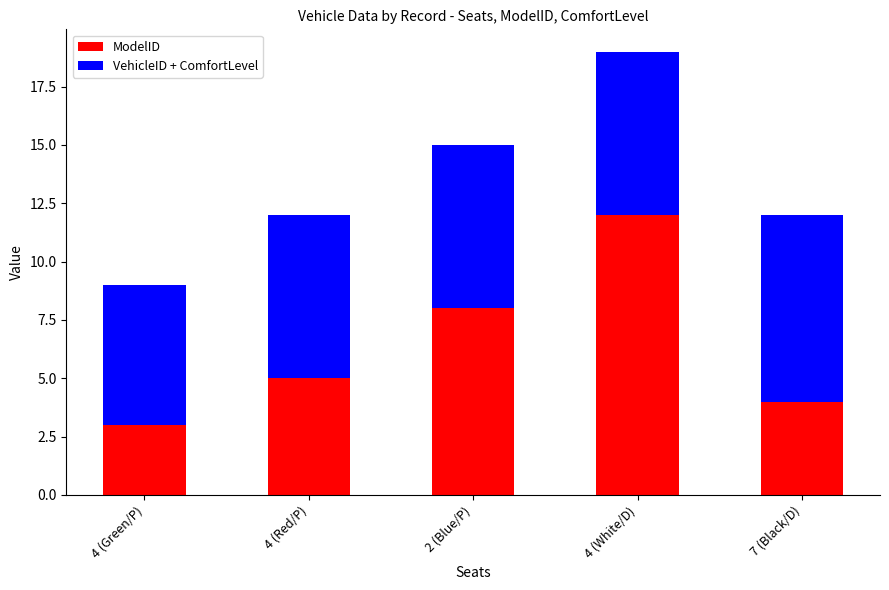

What is the difference between the maximum and minimum values in the ModelID series?

9